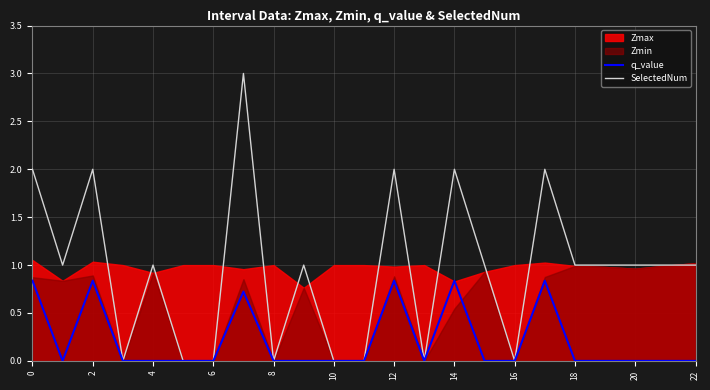

The q_value series shows 1.2 at 14. True or false?

False